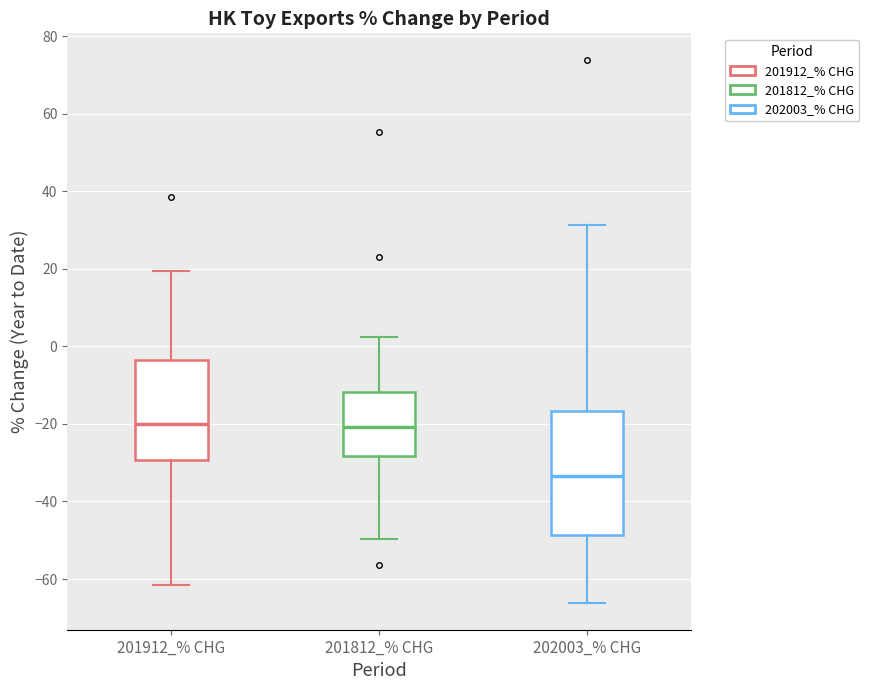

Which box is the tallest, from its lower edge to its upper edge?

202003_% CHG